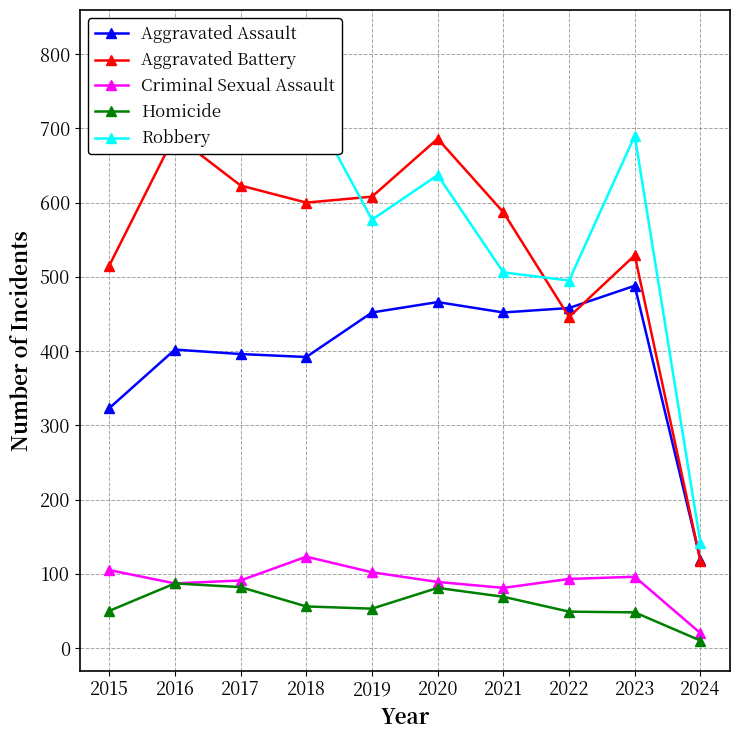

What is the difference between the highest and lowest values at 2022?

446